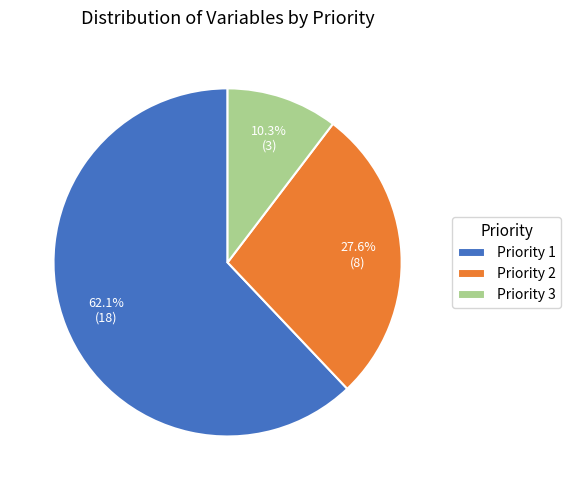

To the nearest percent, what portion does Priority 1 represent?

62%